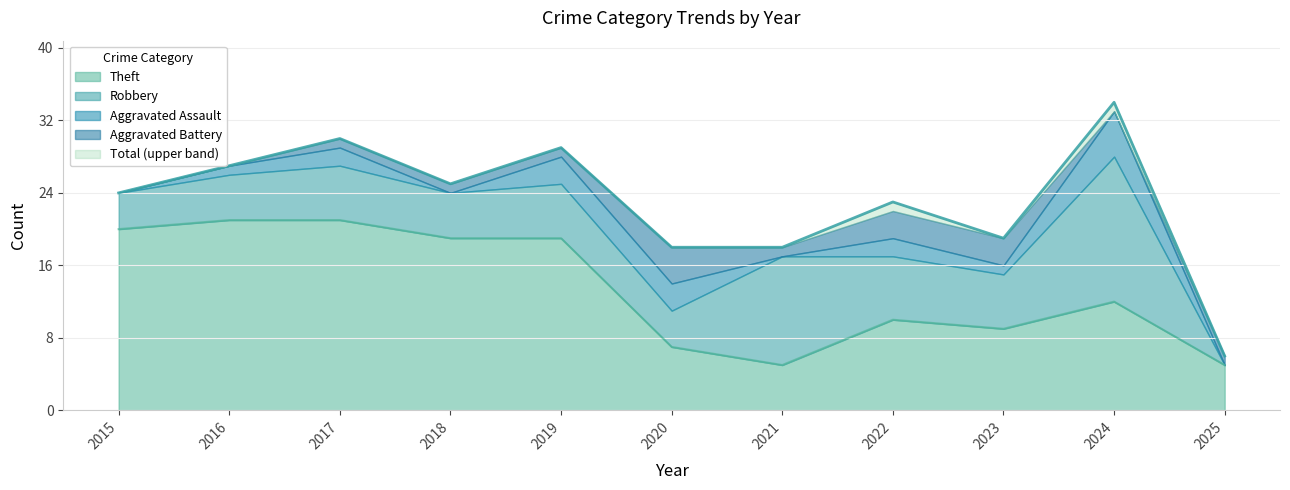

True or false: Aggravated Assault and Theft intersect in this chart.

False